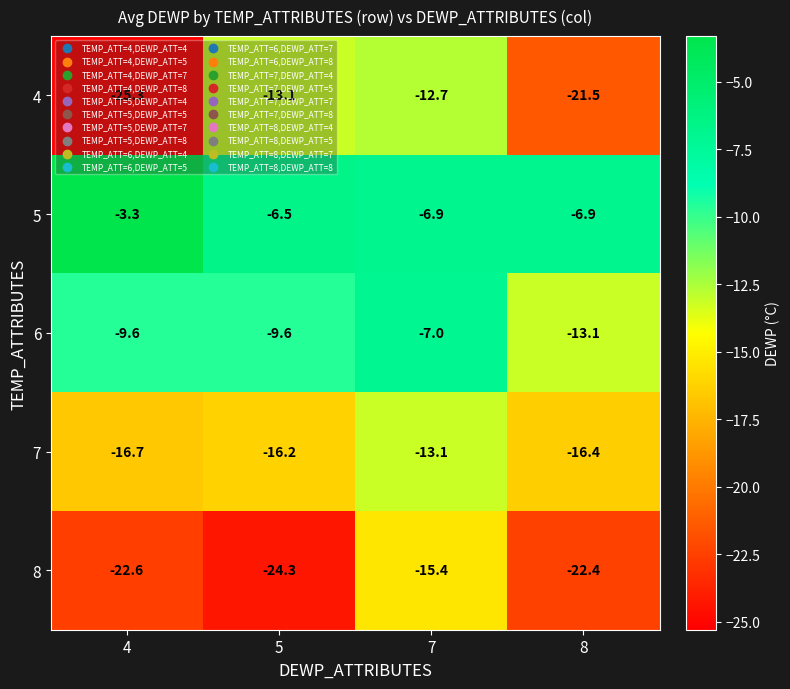

What is the sum of the 8 values at 5 and 7?

-39.7